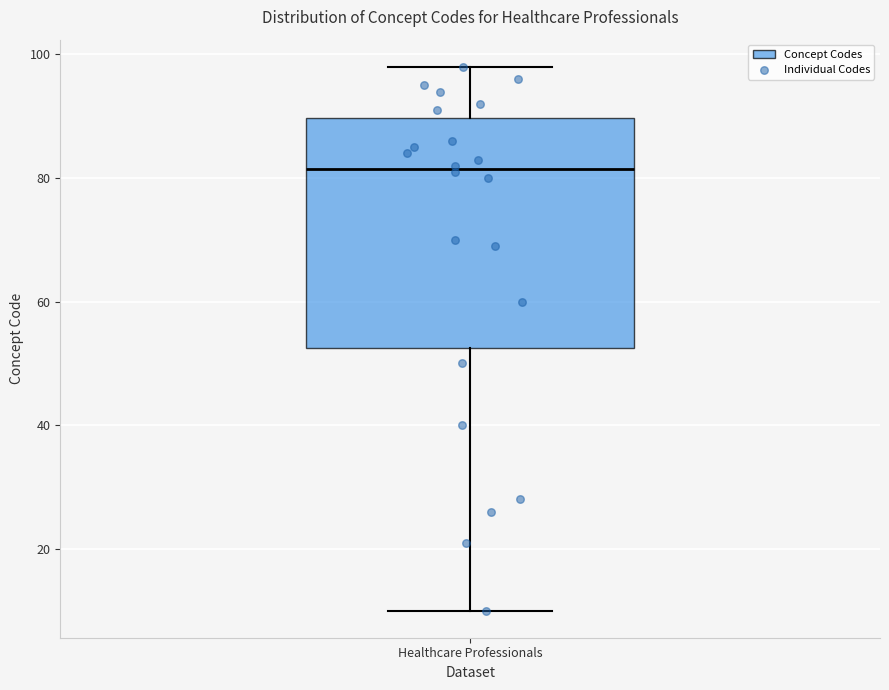

Read this box plot against the y-axis: the position of the median line, the range covered by the box, and the ends of both whiskers. The values are not printed on the chart, so give them approximately, as read against the axis.

median 82, box 52 to 90, whiskers 10 to 98